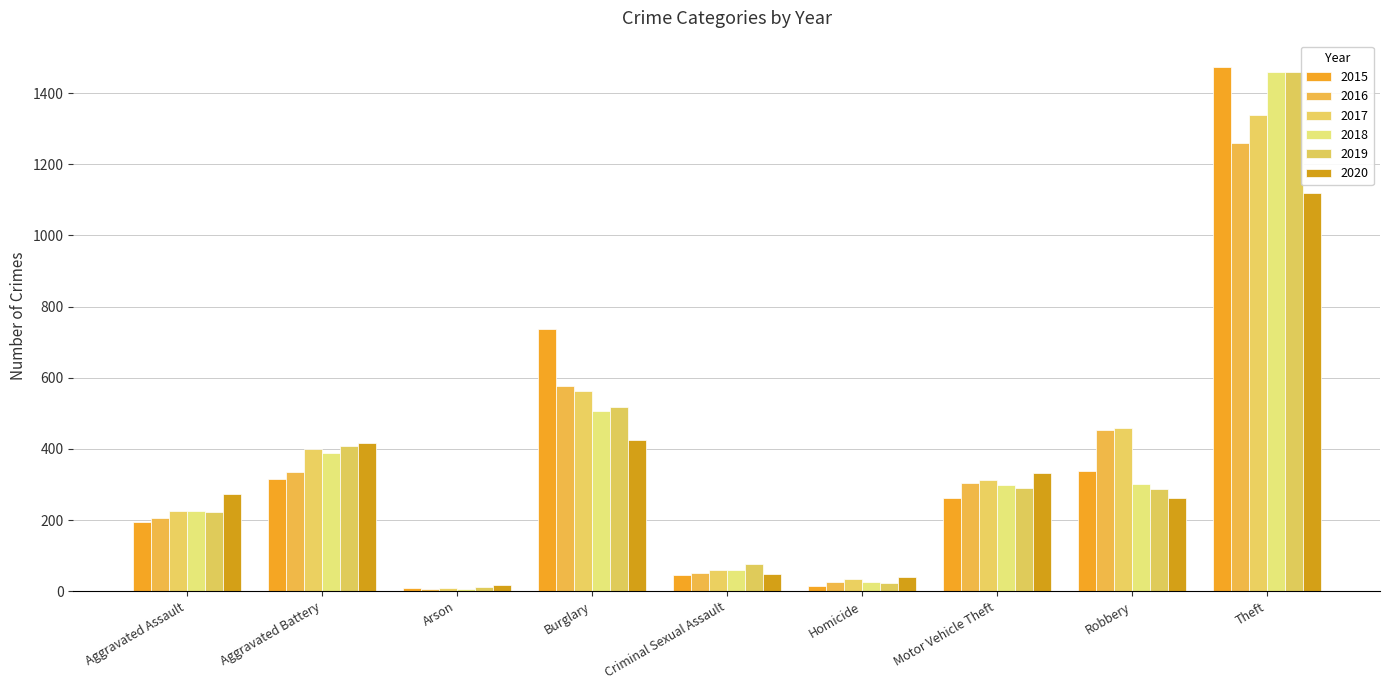

Which series has the largest total across all categories?

2017